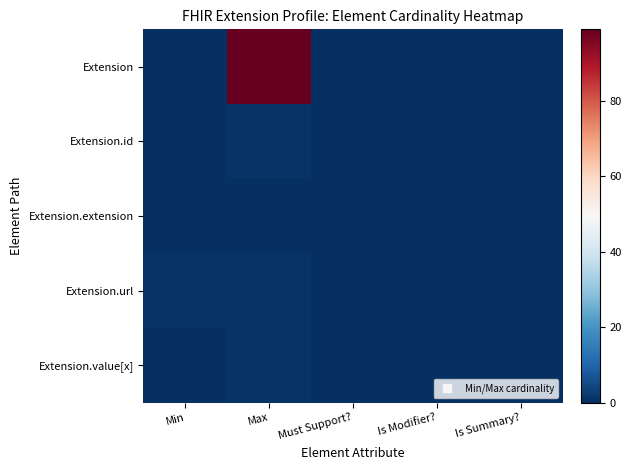

Which category has the highest value across all series?

Max